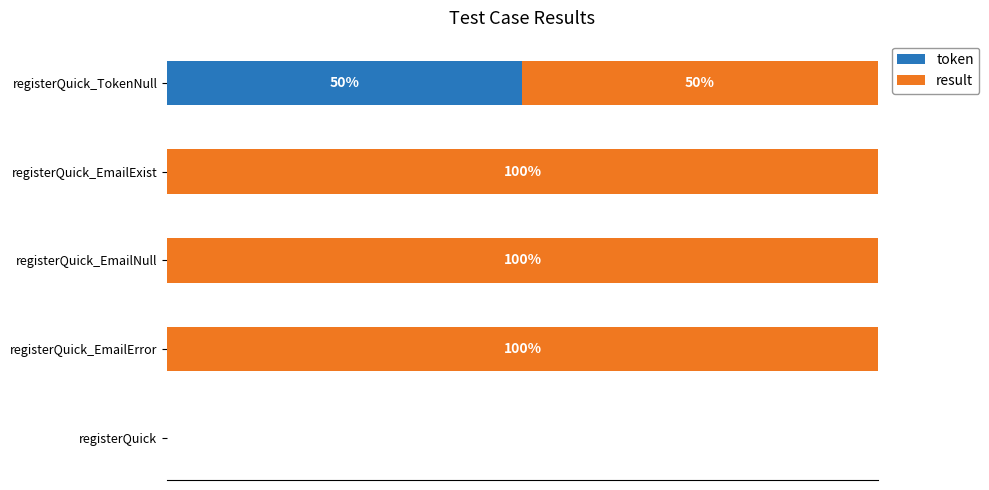

What are all the series names shown in the legend?

token, result